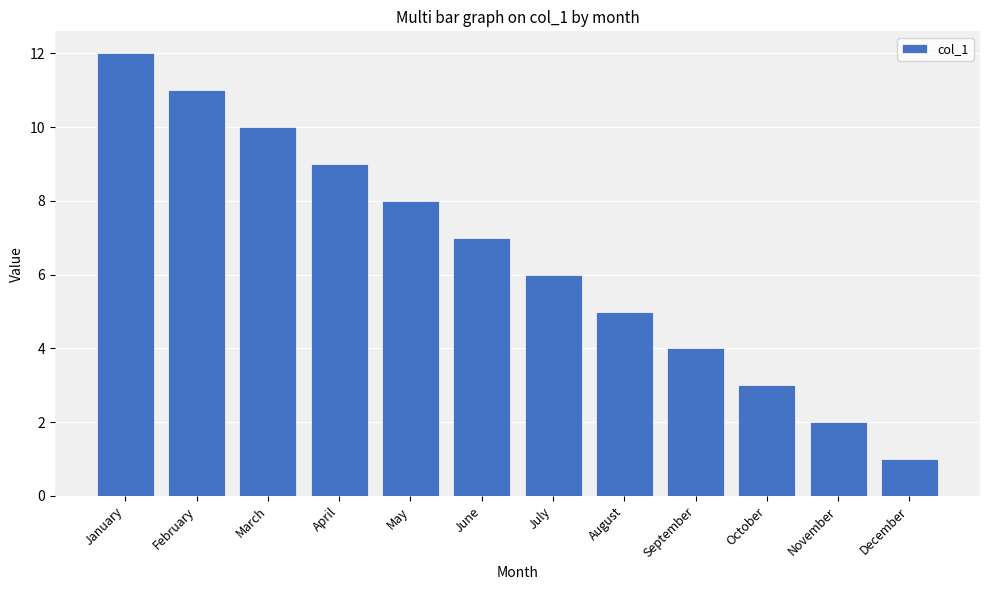

What is the smallest value displayed?

1